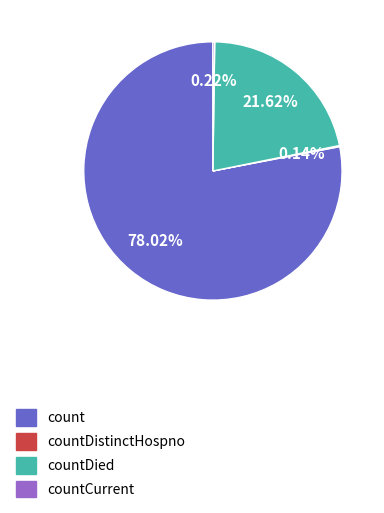

Is there a majority slice in this chart?

Yes